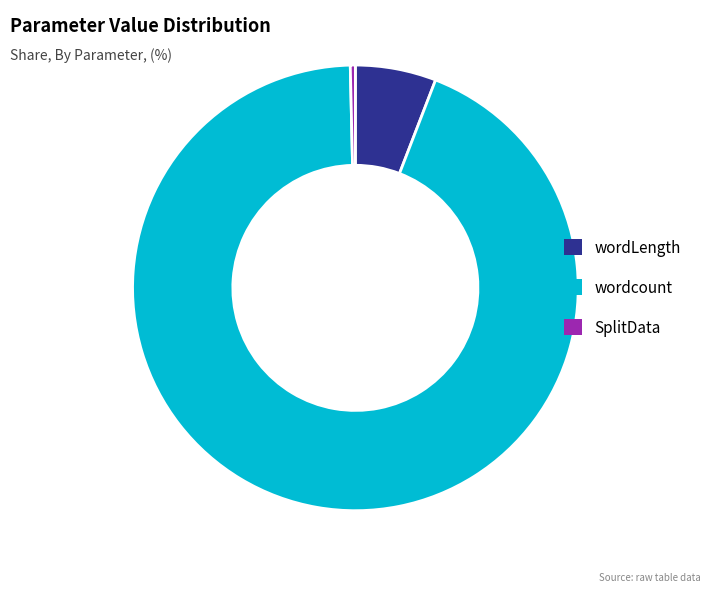

How many segments does this pie chart have?

3